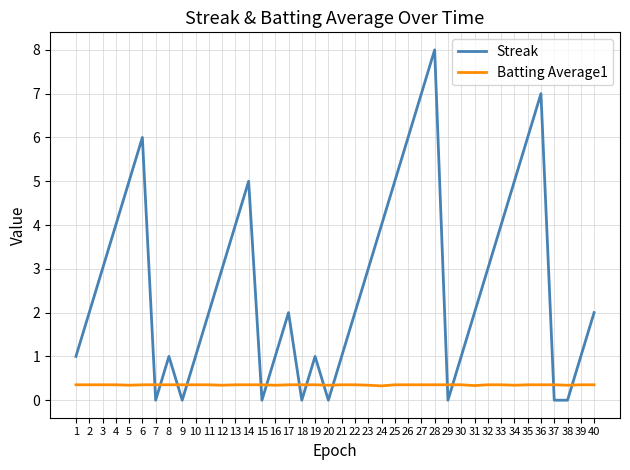

True or false: Streak has a value of 1.0 at 39.

True